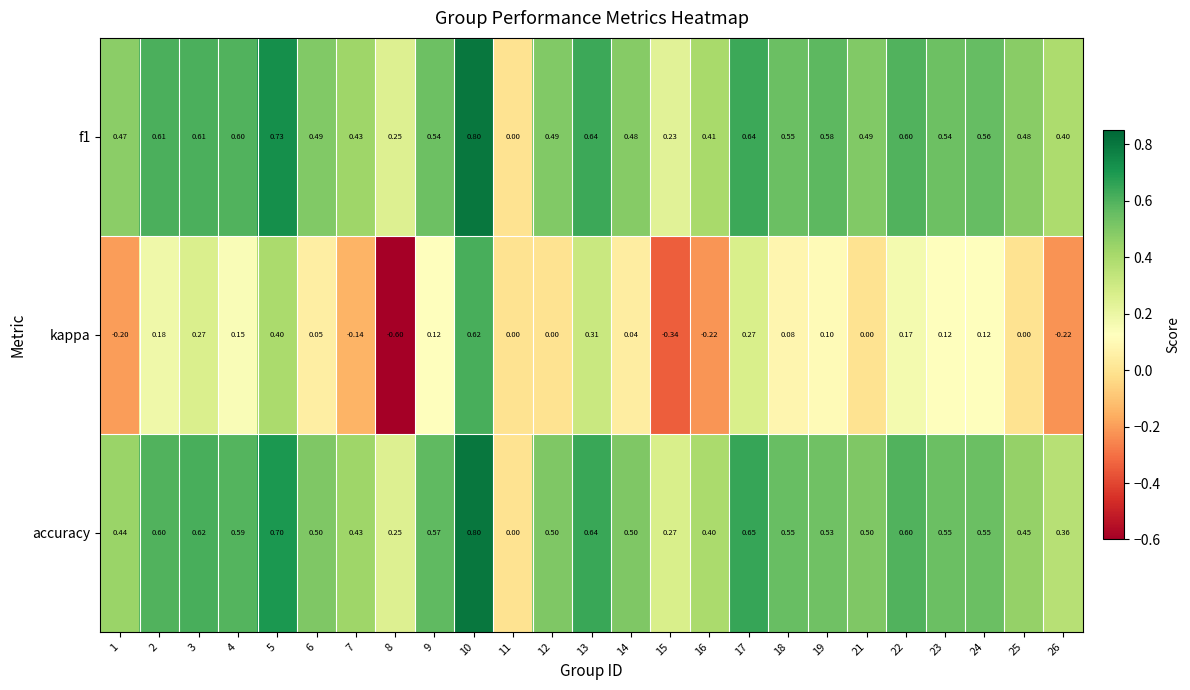

Between 5 and 7, which series saw the biggest shift?

kappa